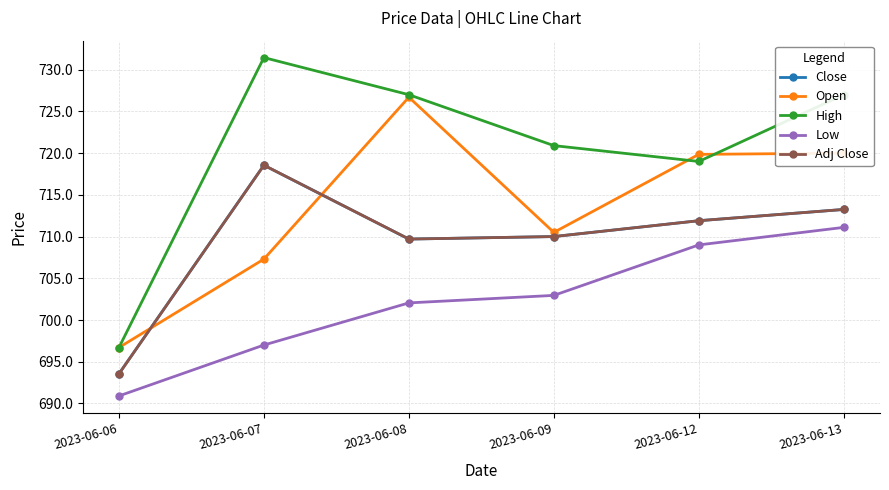

What is the sum of all Close values?

4257.0